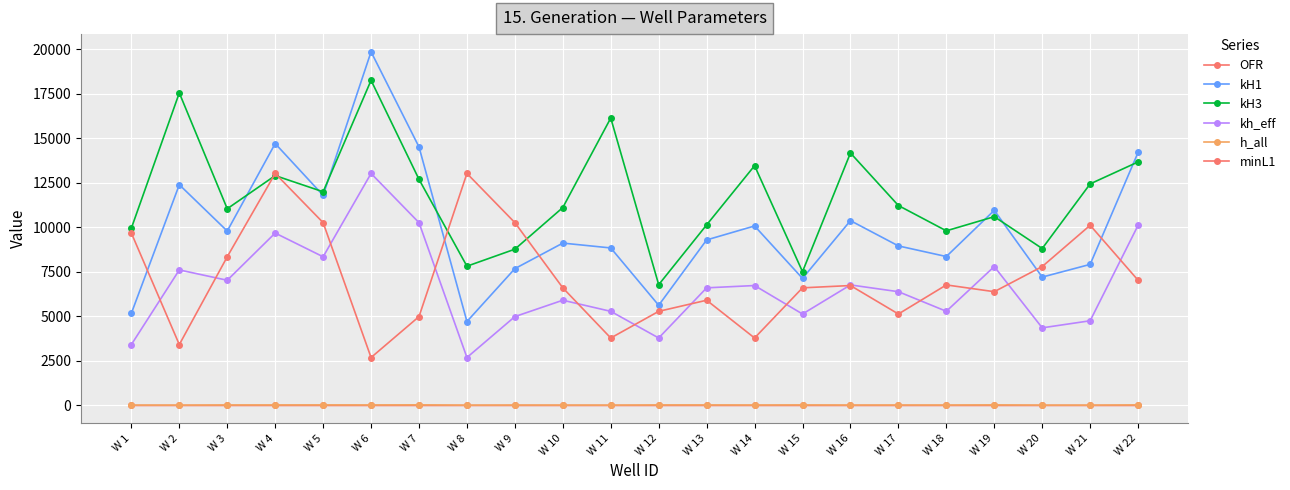

What is the difference between the highest and lowest values at W 6?

19862.4